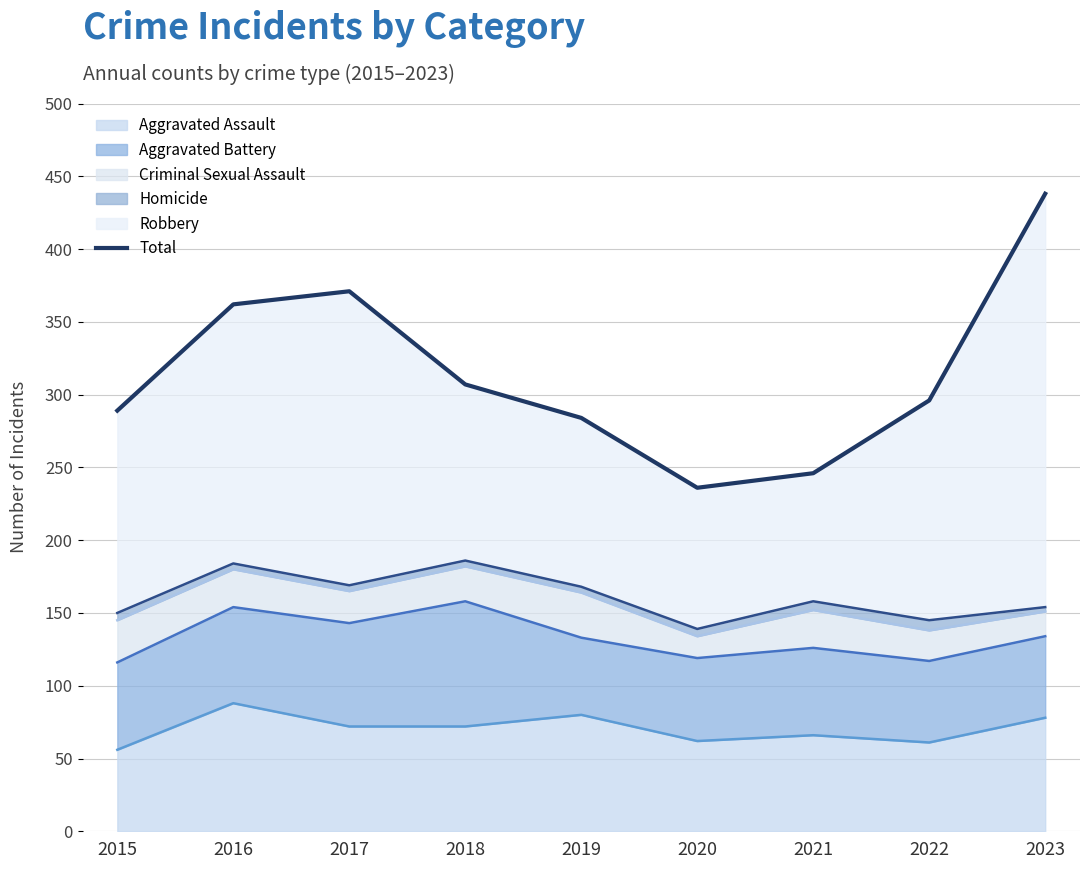

What is the lowest value of the Aggravated Assault series?

56